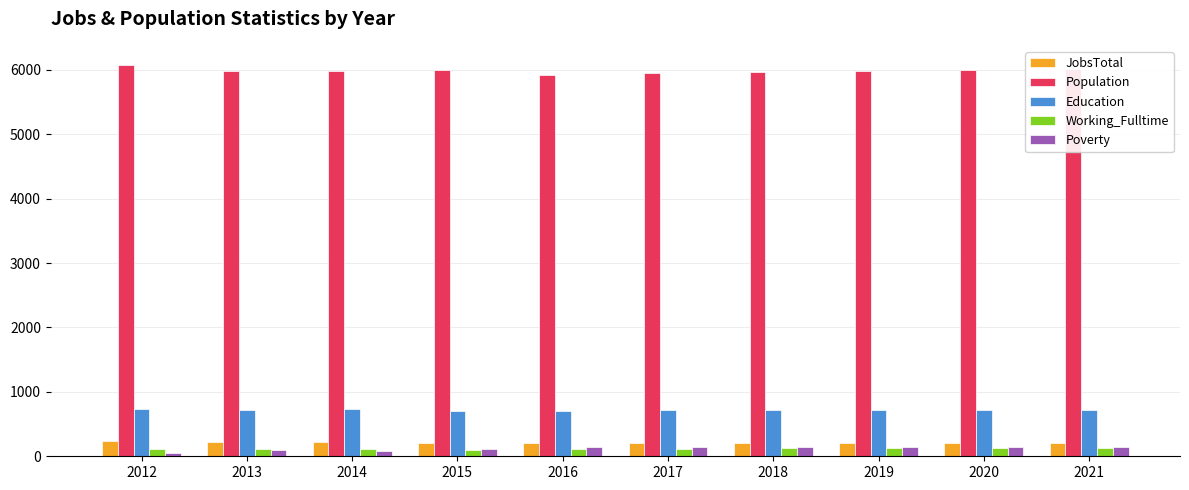

Is it true that Working_Fulltime equals 118 at 2017?

True